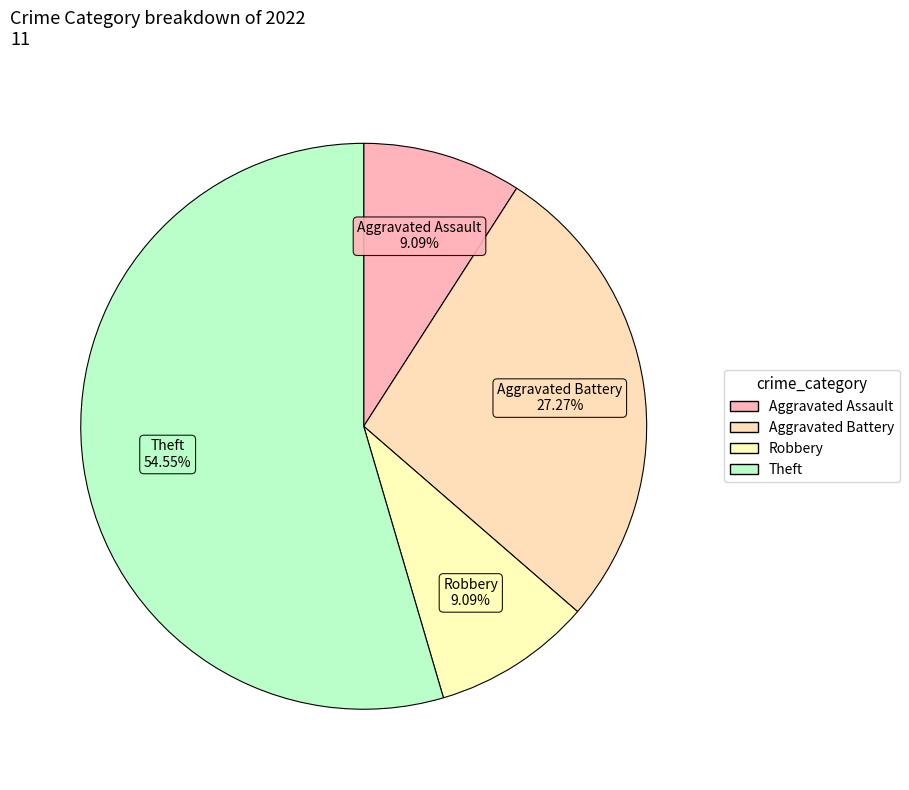

Approximately how many times larger is the value at Aggravated Battery compared to Robbery?

3.0